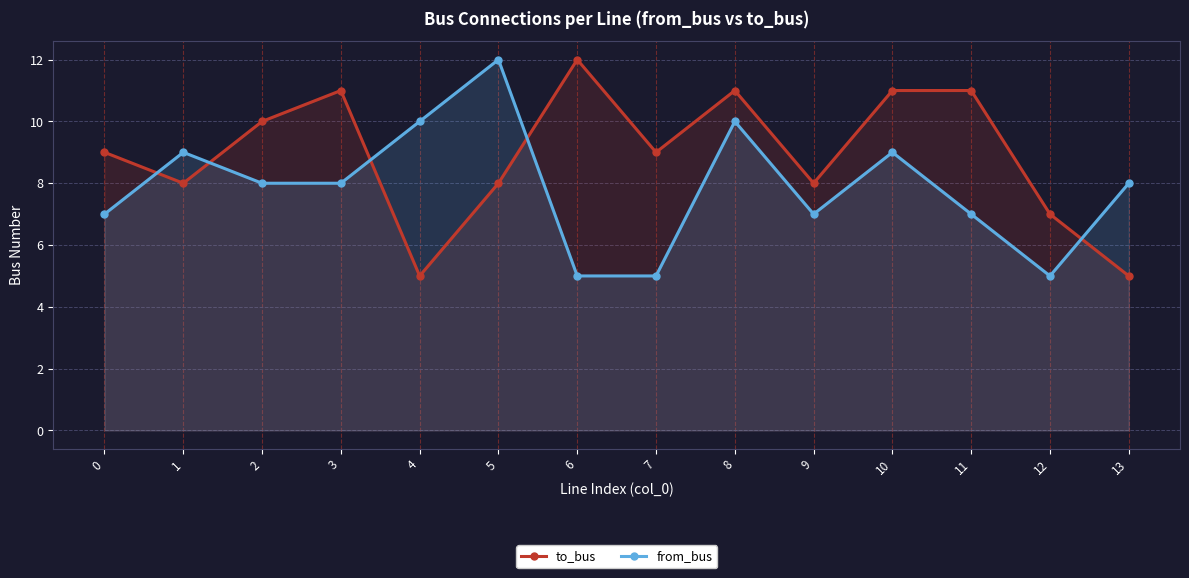

Which series has the largest total across all categories?

to_bus